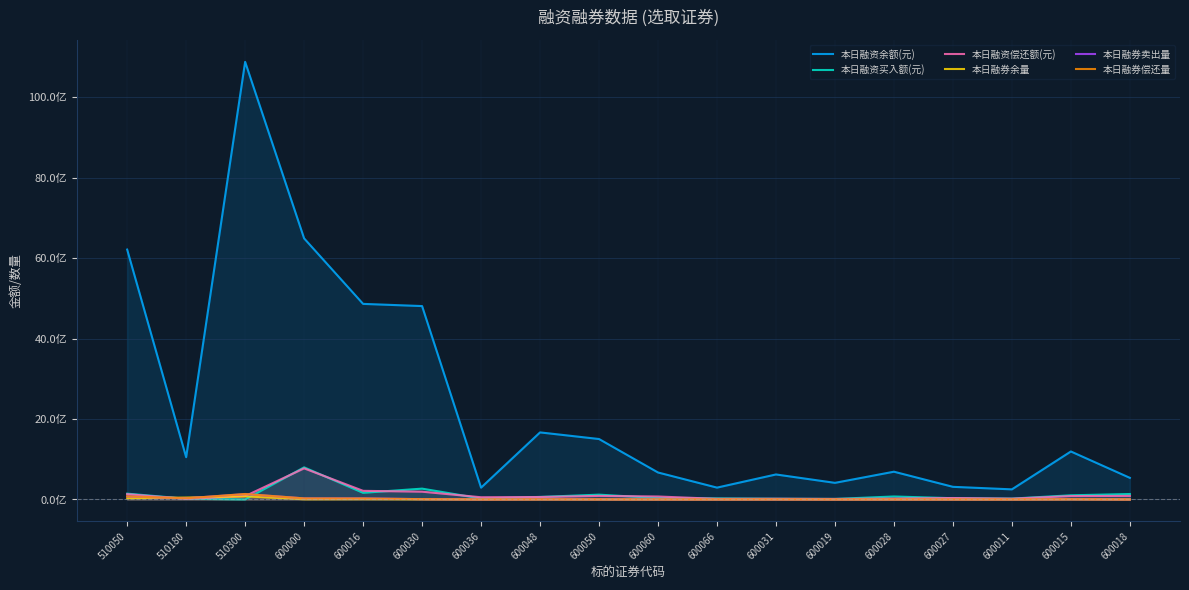

Which series has the widest spread of values?

本日融资余额(元)